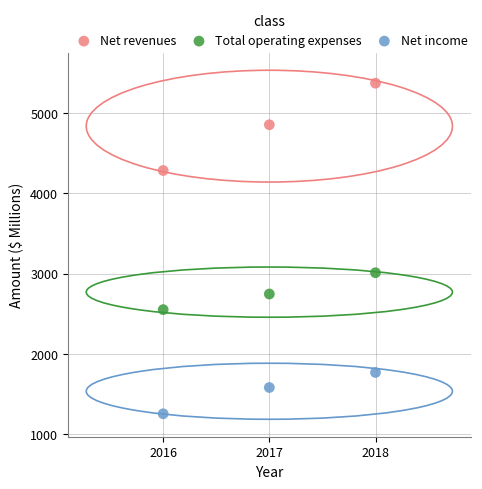

What are all the series names shown in the legend?

Net revenues, Total operating expenses, Net income